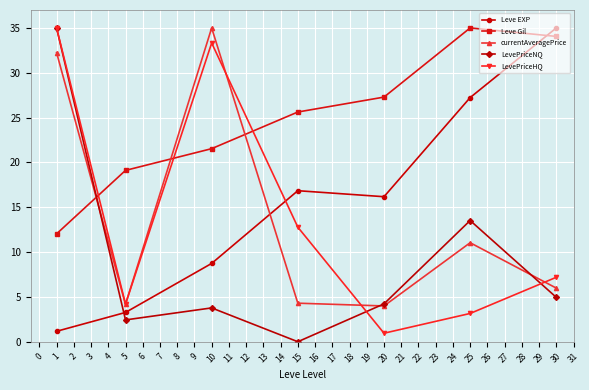

What is the difference between the maximum and minimum values in the Leve Gil series?

23.0